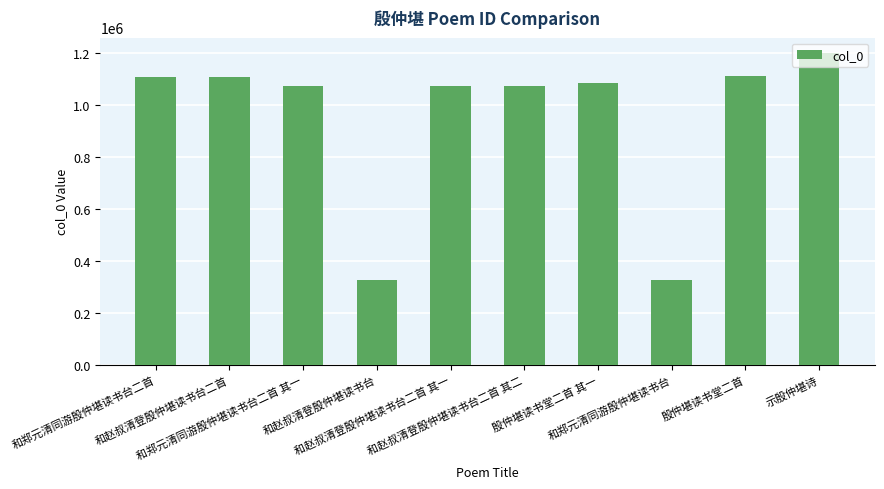

What is the minimum value shown in the chart?

324152